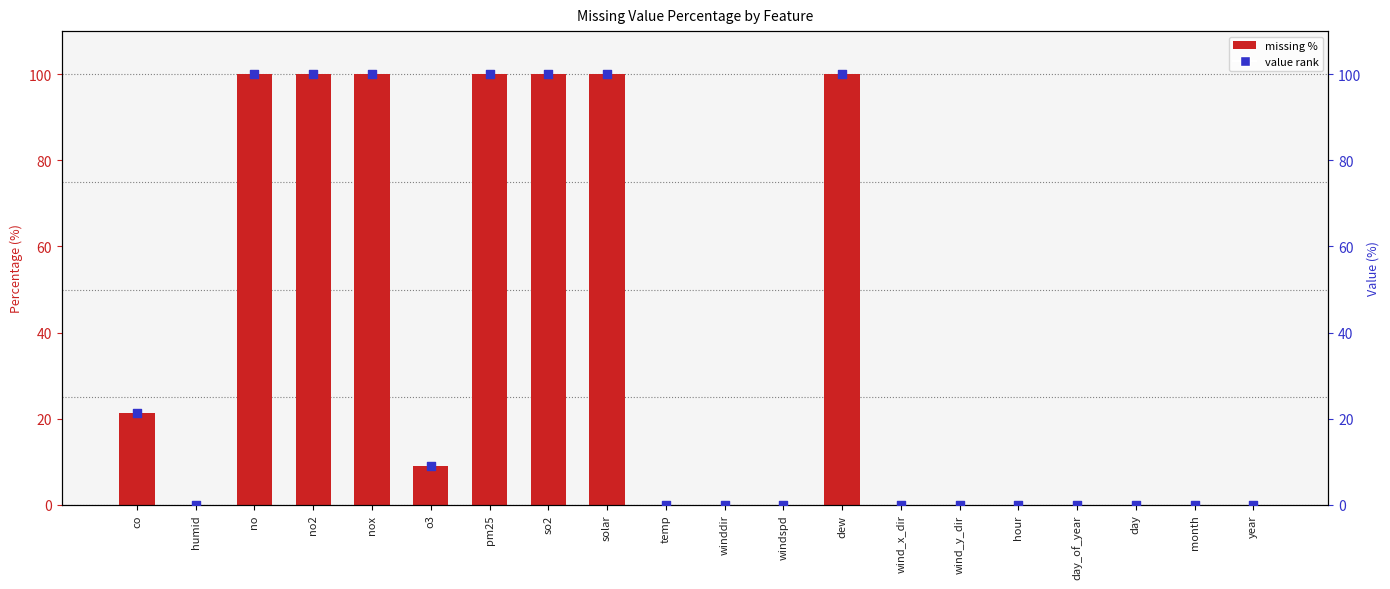

Which series has the largest Y range (max minus min)?

missing %